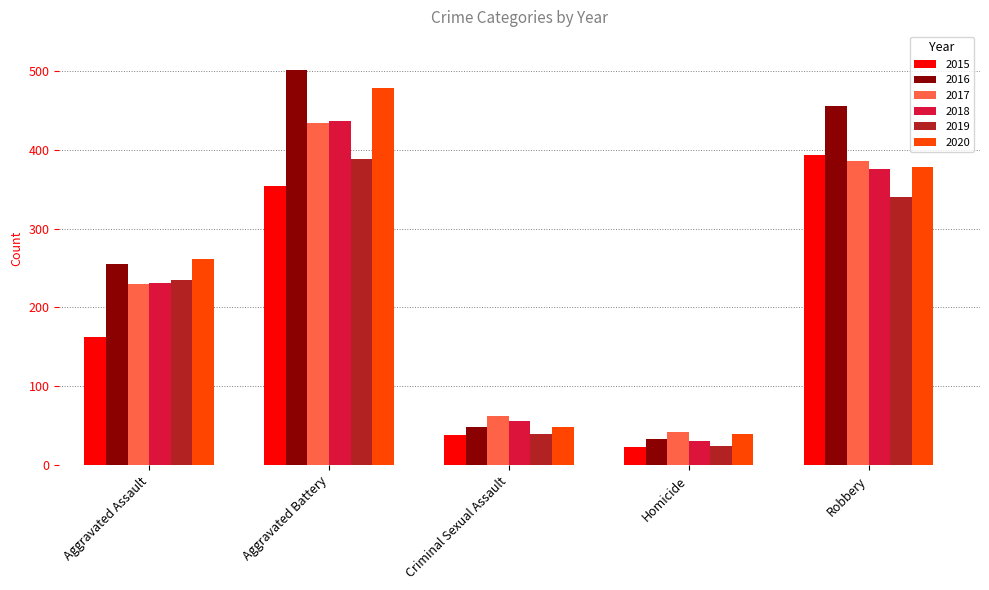

What is the difference between the 2019 values at Aggravated Assault and Homicide?

211